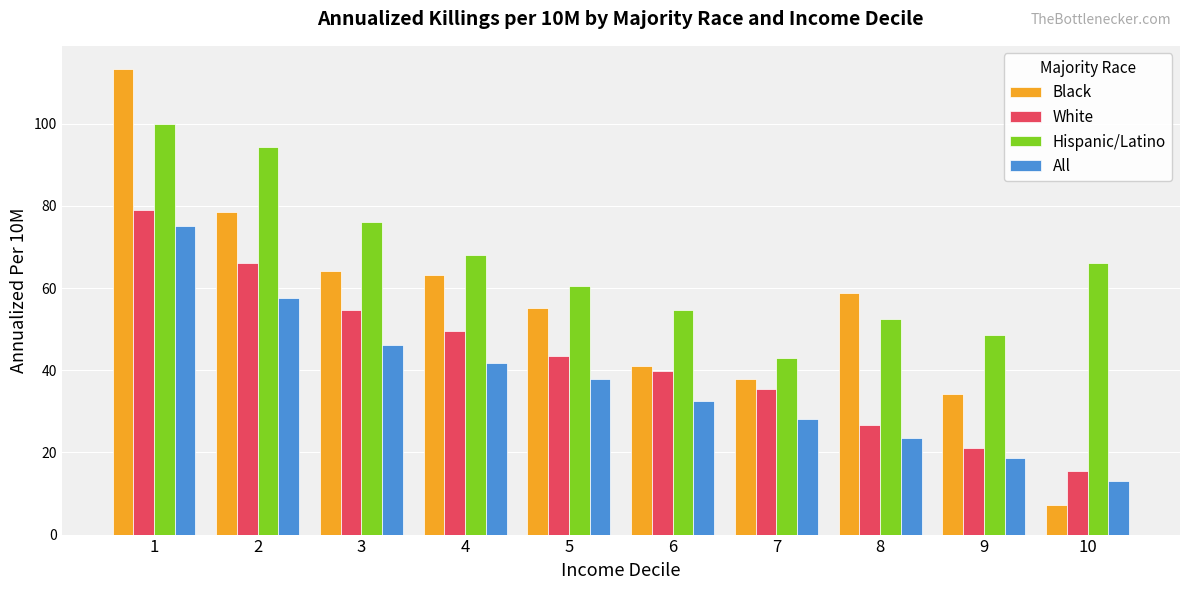

What is the difference between the second highest and minimum values in the Black series?

71.1